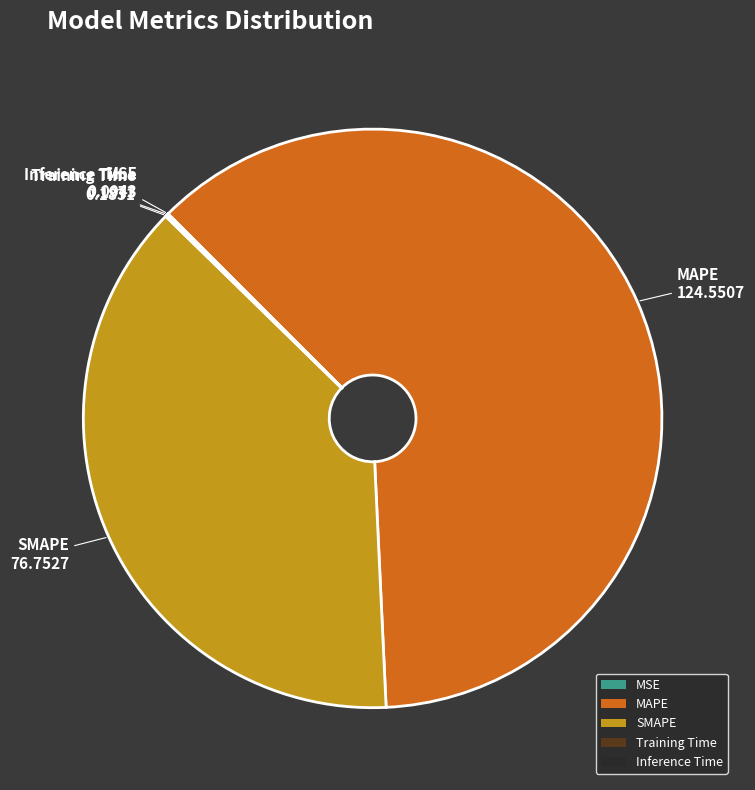

True or false: MAPE accounts for 56% of the total.

False